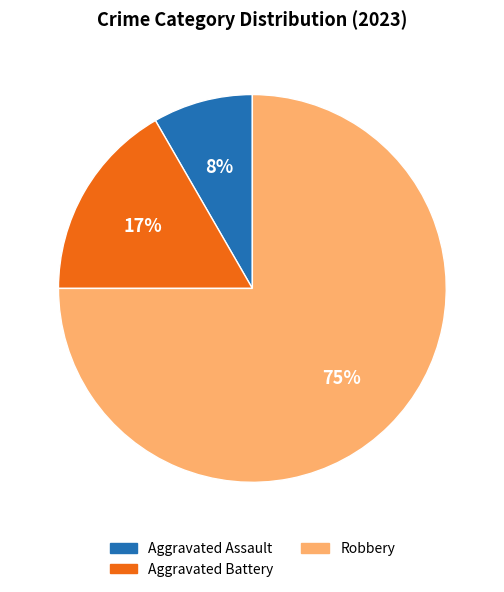

Does any single category account for the majority?

Yes